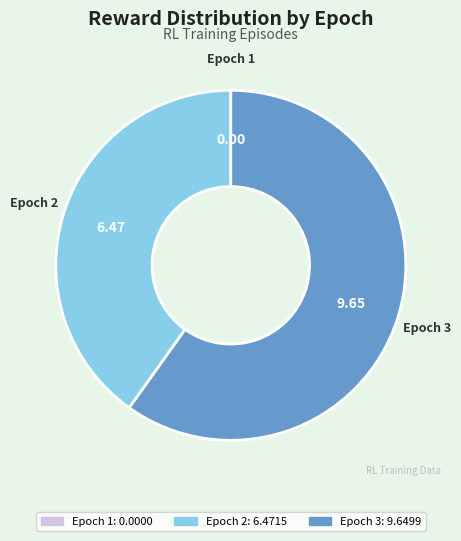

What is the majority slice?

Epoch 3